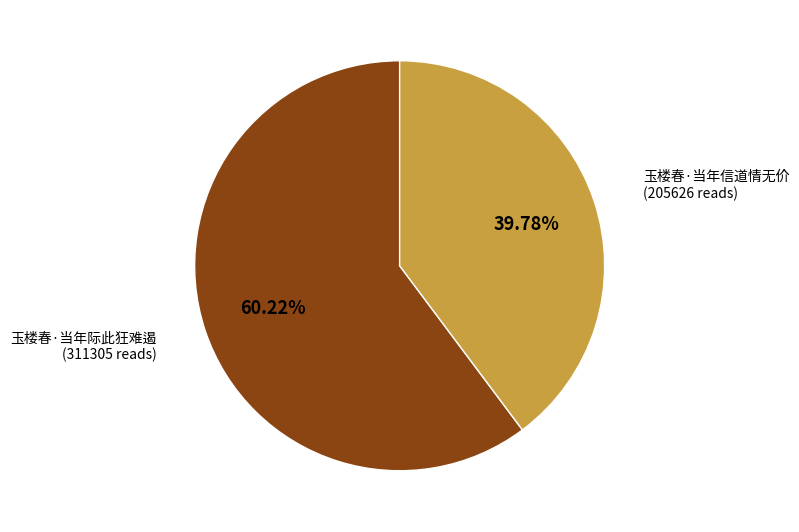

Is there any slice that represents more than half of the pie?

Yes